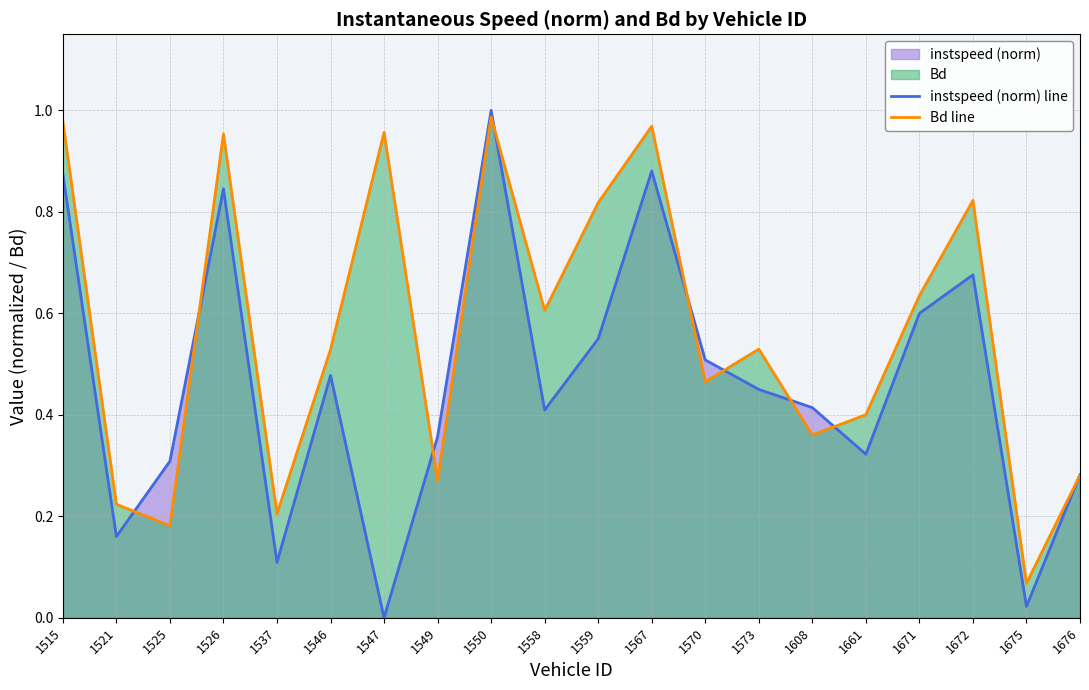

After their last crossing, which series has the higher values: Bd line or instspeed (norm) line?

instspeed (norm) line